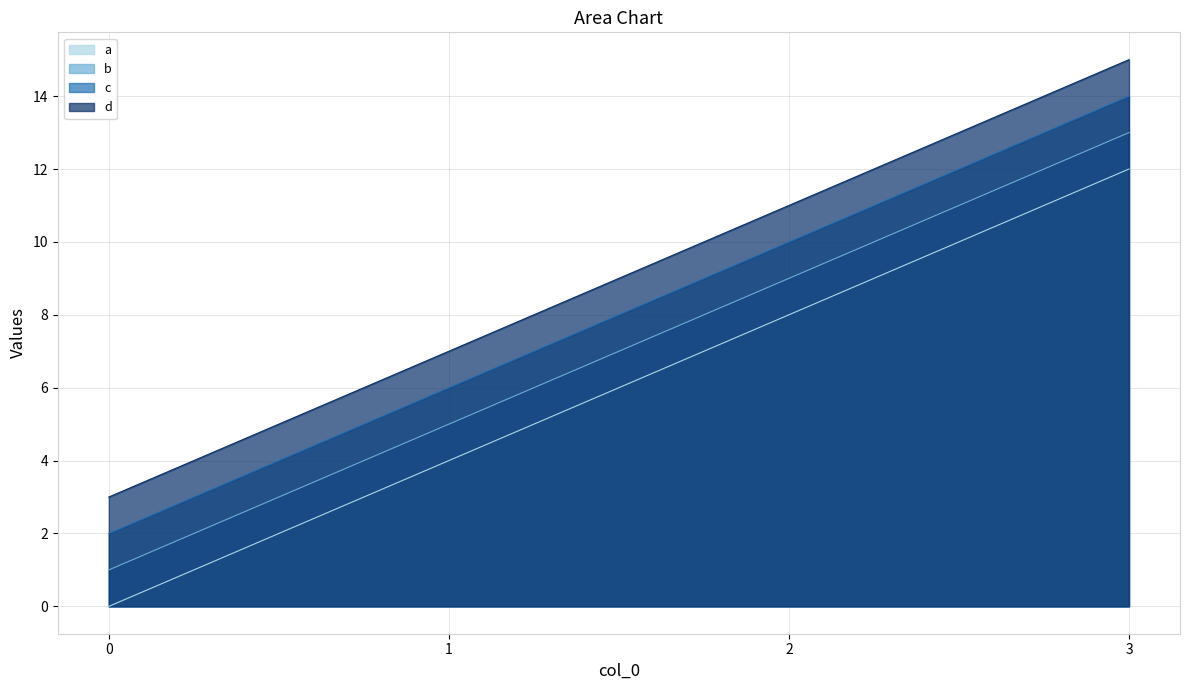

Does the chart have visible grid lines?

Yes